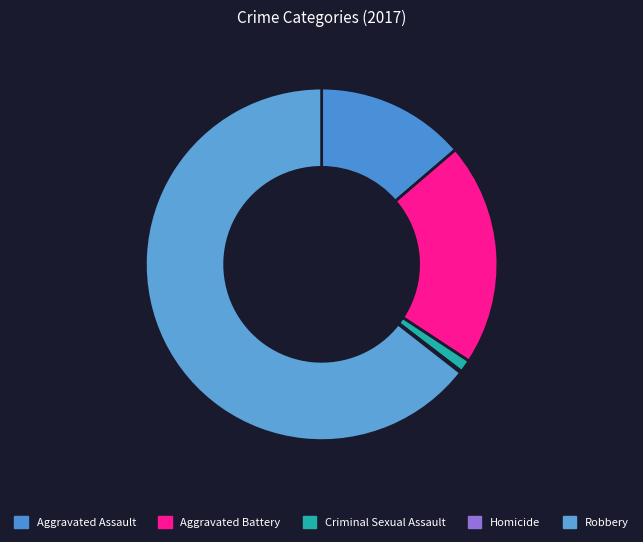

To the nearest percent, what is the difference between the largest and smallest slice percentages?

64%